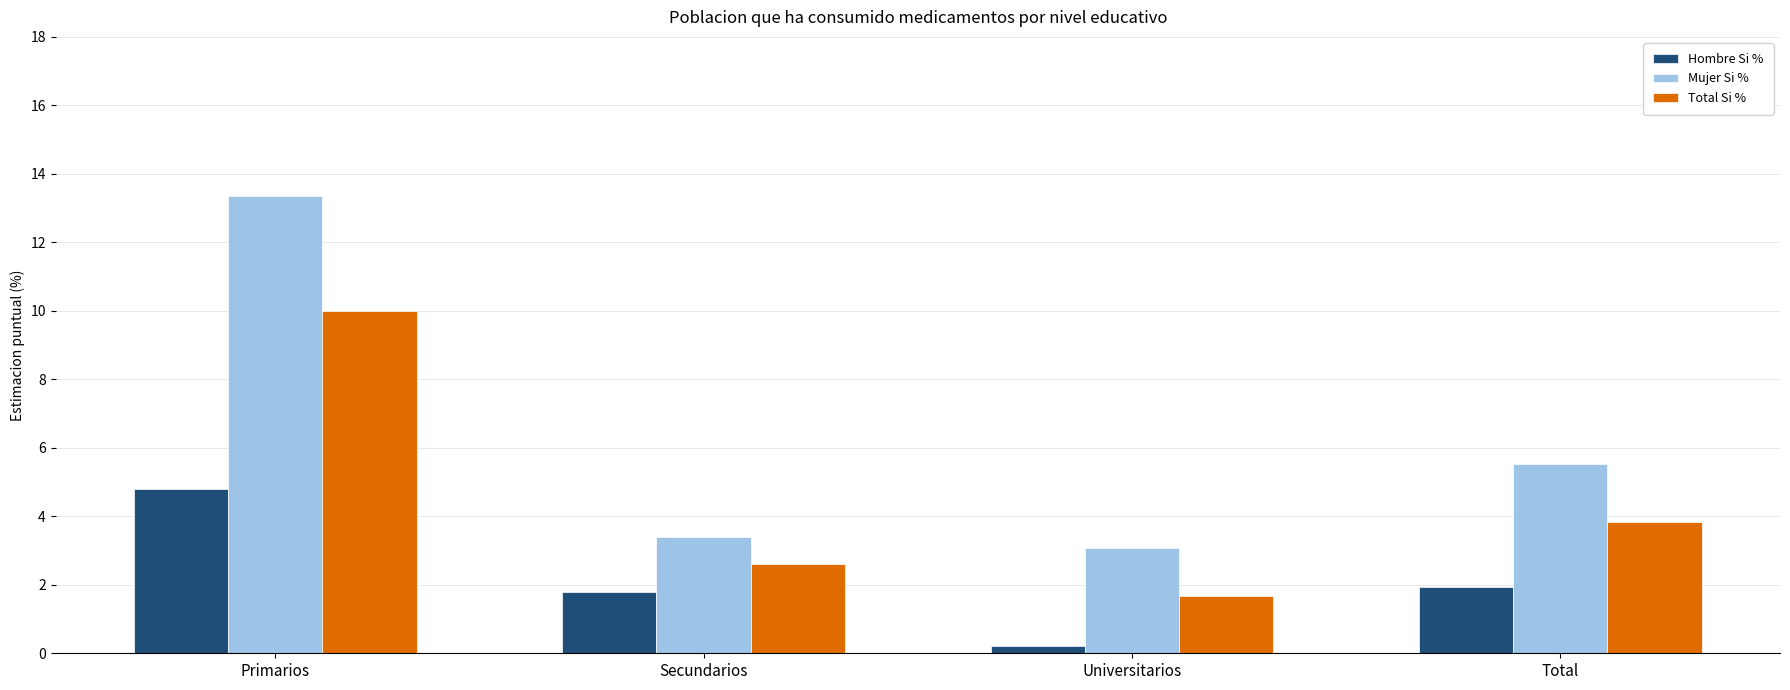

At which category does the chart reach its peak across all series?

Primarios